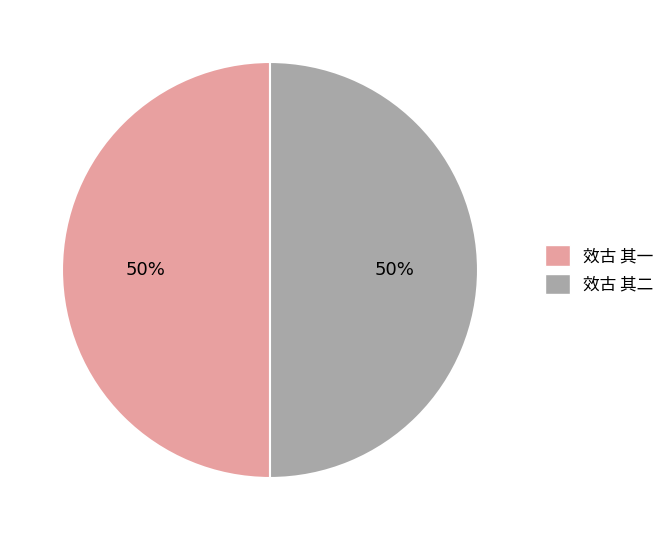

To the nearest percent, what percentage of the pie is 效古 其二?

50%